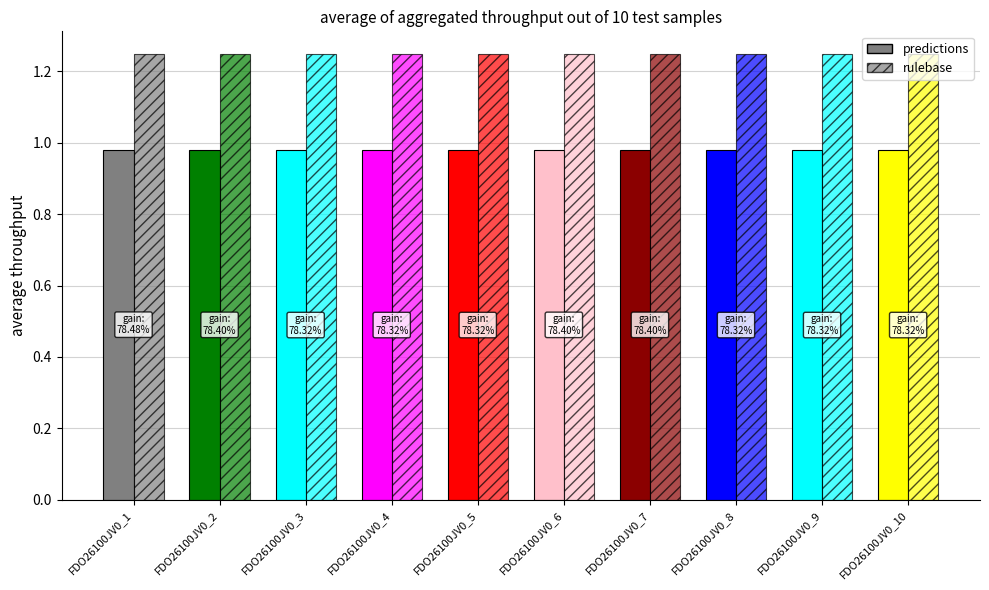

Is the value of rulebase at FDO26100JV0_4 greater than the value of predictions at FDO26100JV0_9?

Yes